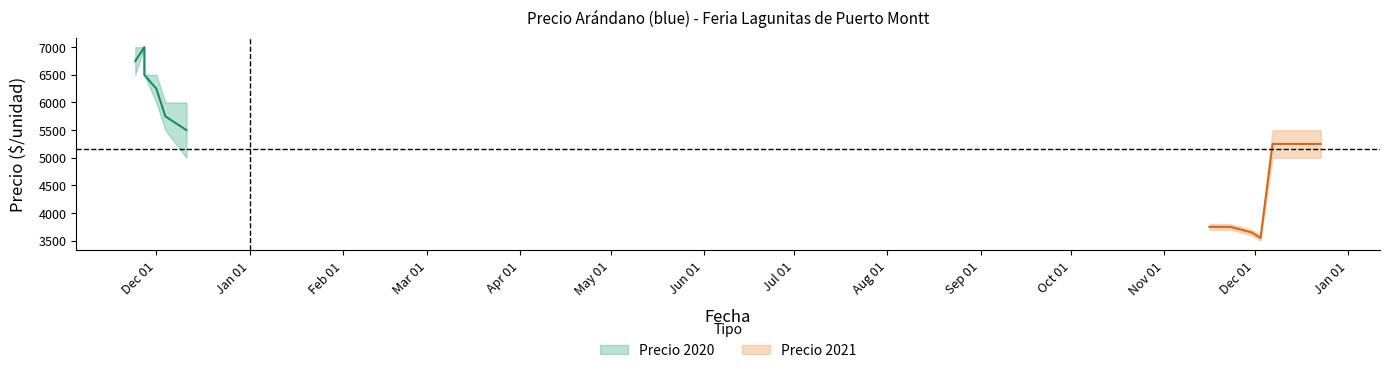

At which label is Precio minimo closest to 5250?

2021-12-14